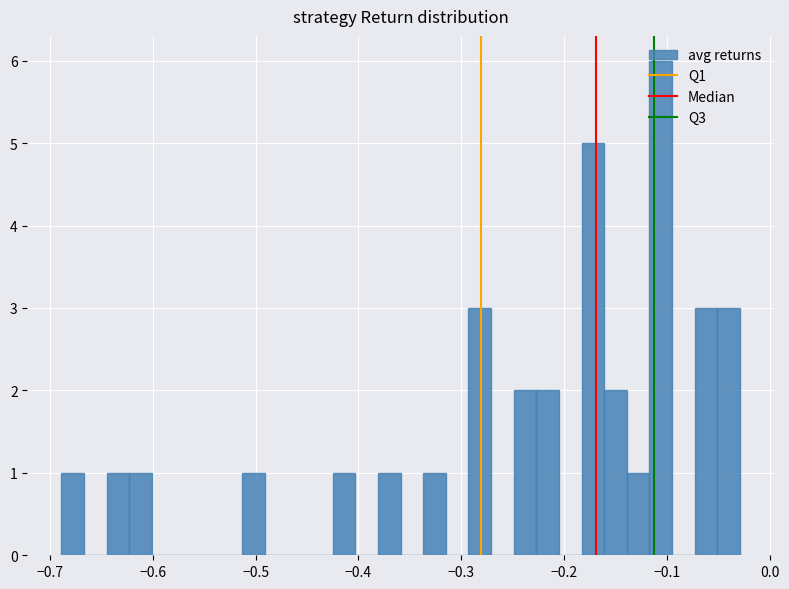

Read against the x-axis, roughly where is the centre of the tallest bar?

-0.11